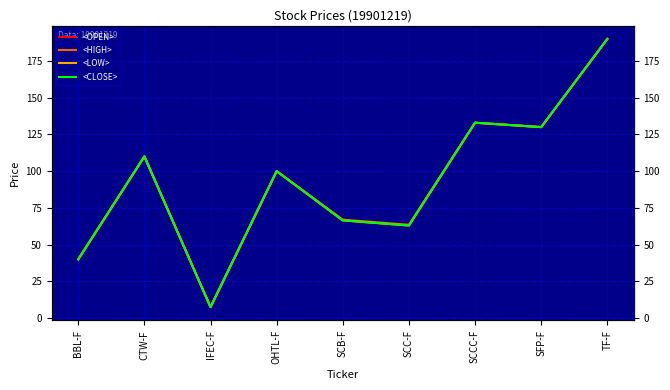

How many data points does each series have?

9